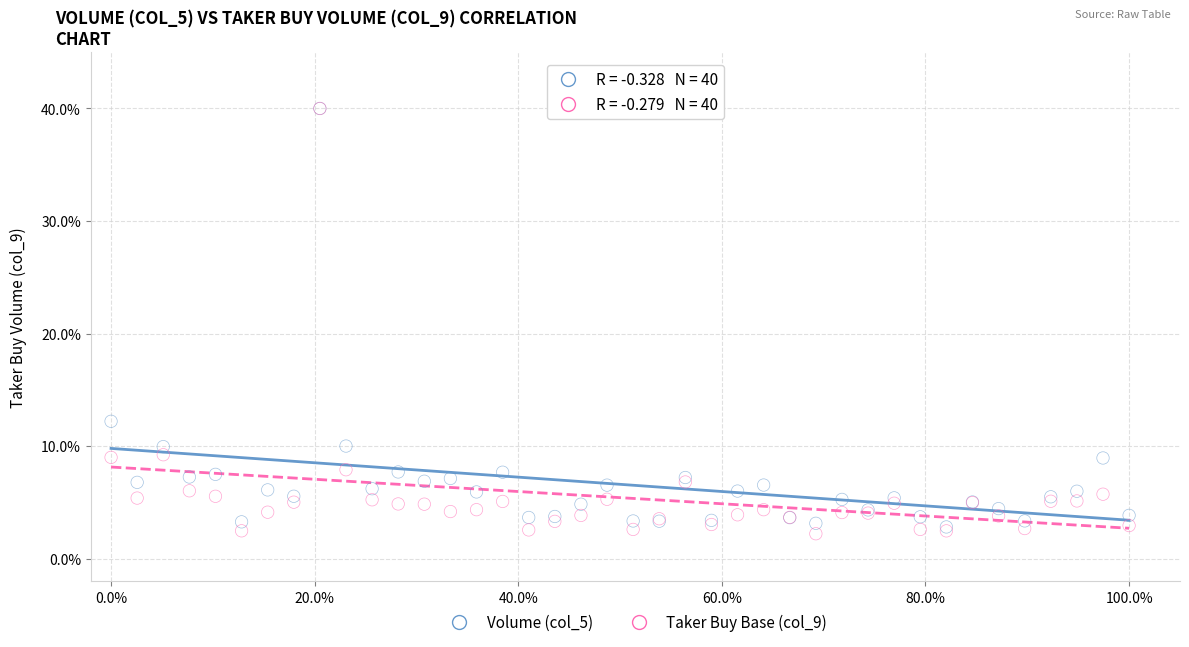

Which series contains the lowest Y value?

Taker Buy Base (col_9)